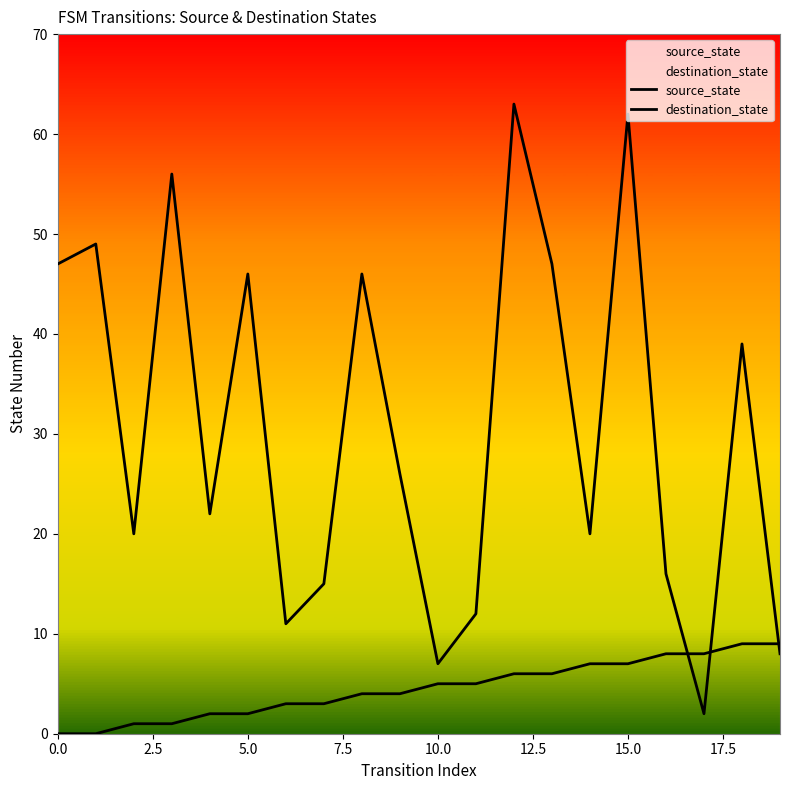

Reading left to right, list all the values displayed in this chart.

source_state: 0	0	1	1	2	2	3	3	4	4	5	5	6	6	7	7	8	8	9	9
destination_state: 47	49	20	56	22	46	11	15	46	26	7	12	63	47	20	62	16	2	39	8